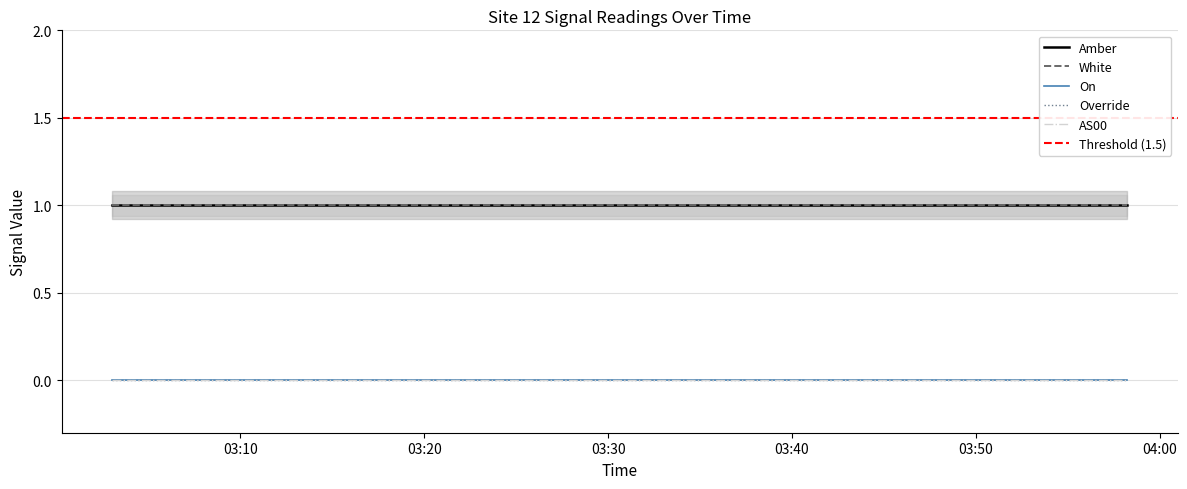

Count the number of data series in this chart.

5